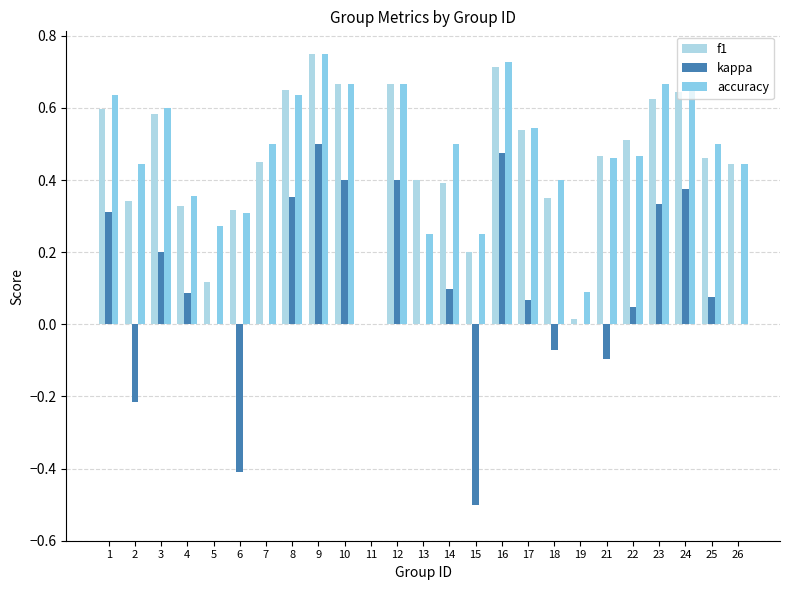

Is it true that kappa equals 0.0 at 26?

True